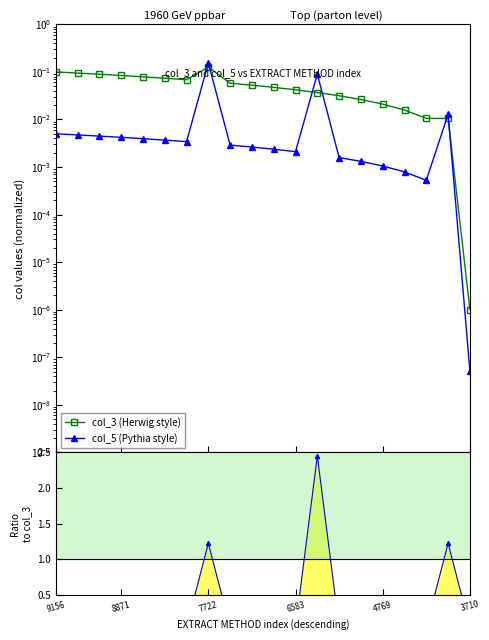

In col_5 (Pythia style), how many points are lower than both neighbors (excluding endpoints)?

3